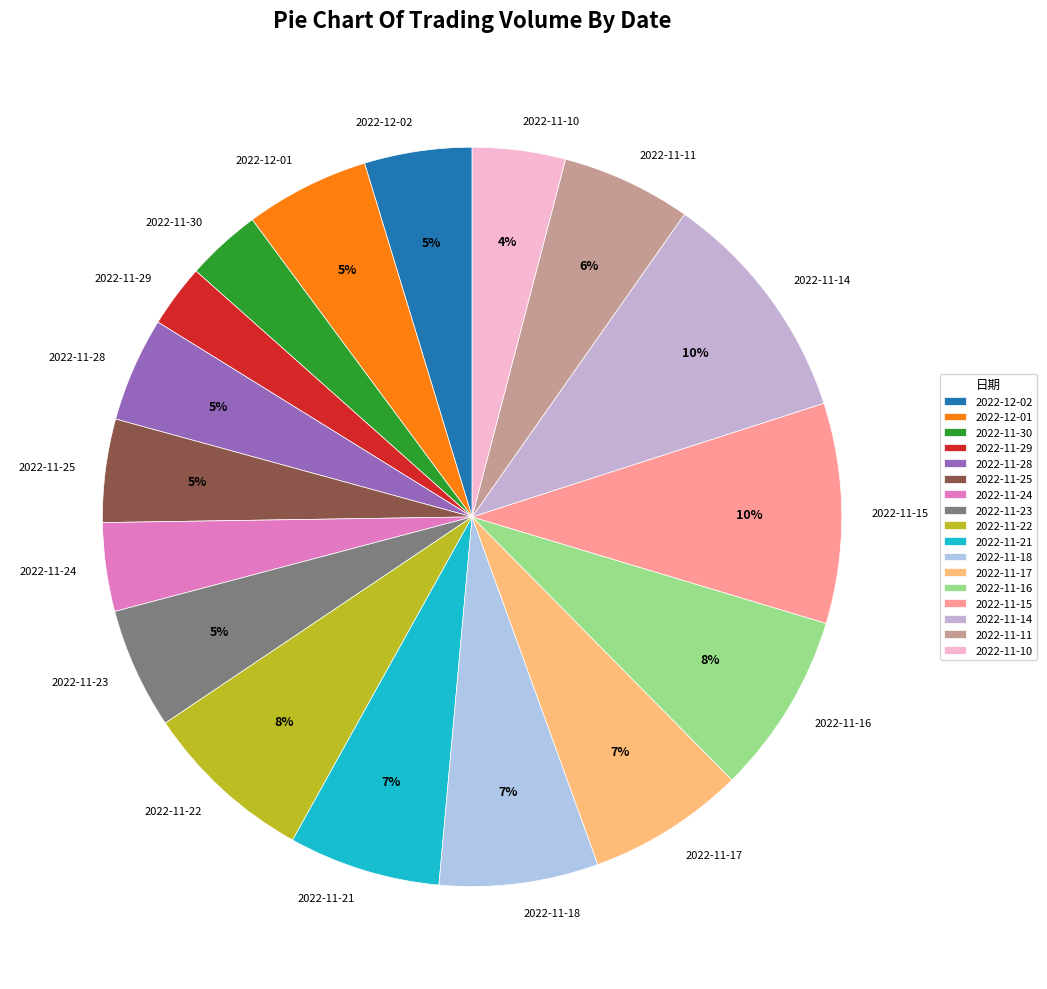

How many slices are in this pie chart?

17